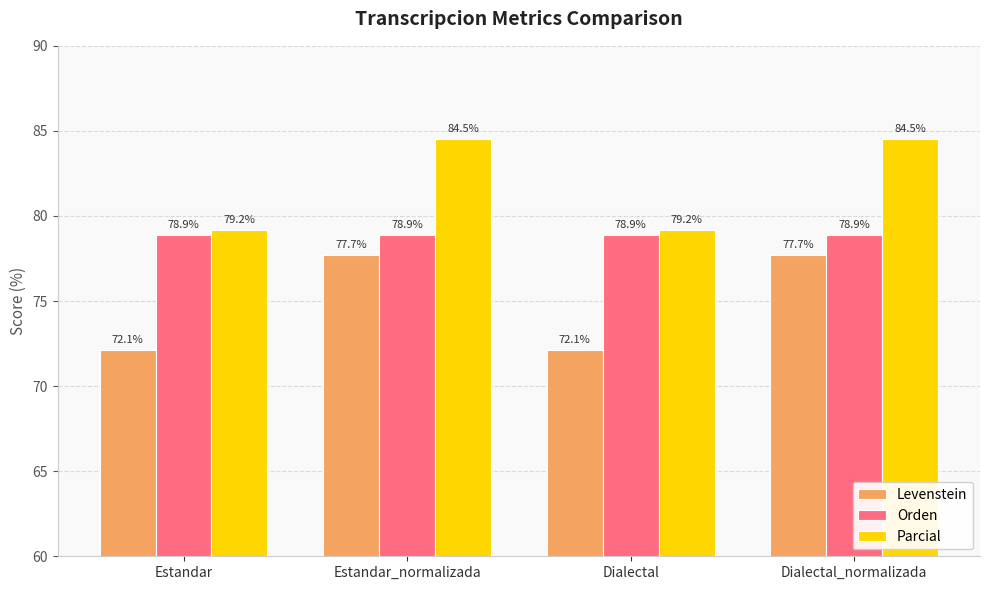

Reading right to left, list all the values displayed in this chart.

Levenstein: Dialectal_normalizada=77.7	Dialectal=72.1	Estandar_normalizada=77.7	Estandar=72.1
Orden: Dialectal_normalizada=78.9	Dialectal=78.9	Estandar_normalizada=78.9	Estandar=78.9
Parcial: Dialectal_normalizada=84.5	Dialectal=79.2	Estandar_normalizada=84.5	Estandar=79.2